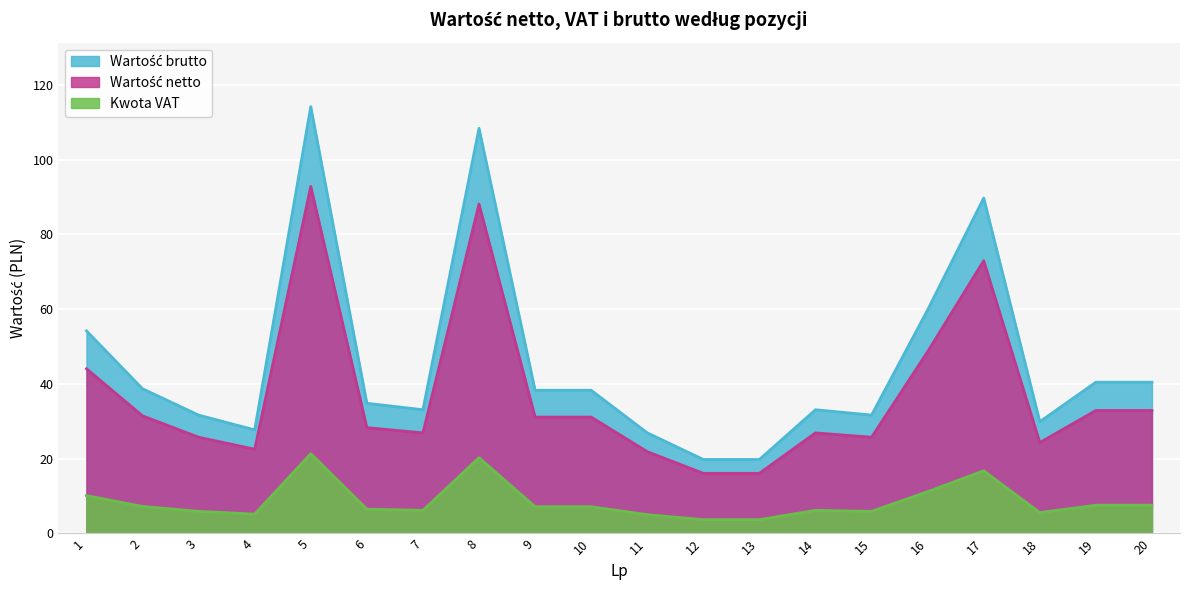

What is the difference between the Wartość netto values at 2 and 4?

8.9